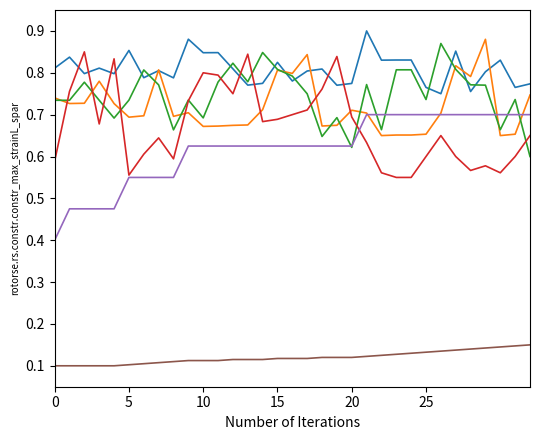

Does the chart have visible grid lines?

No